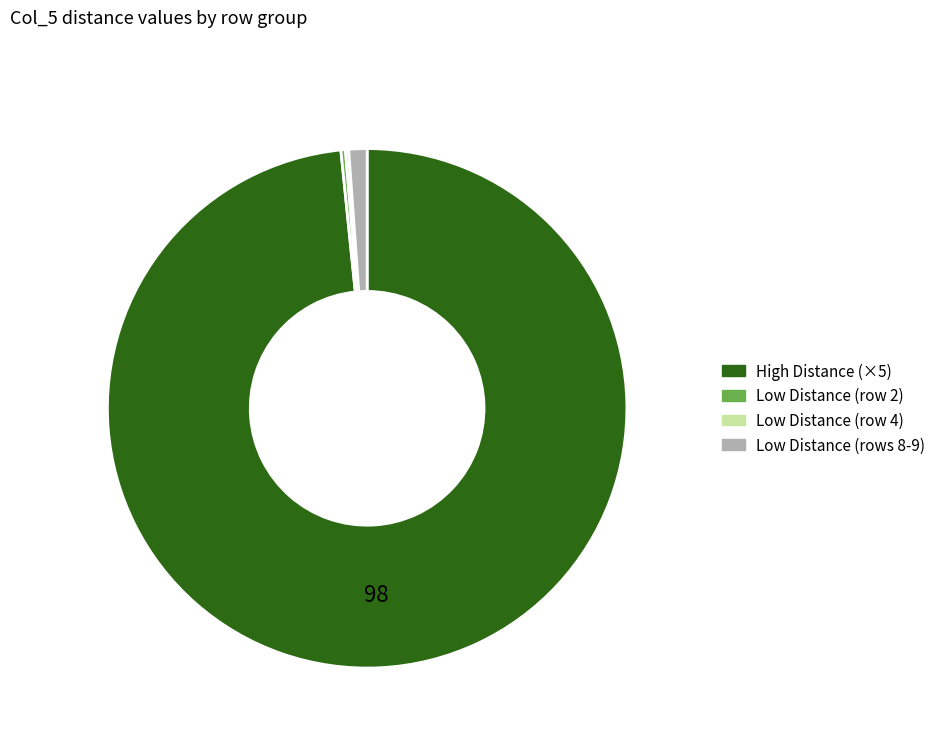

Does any single category account for the majority?

Yes